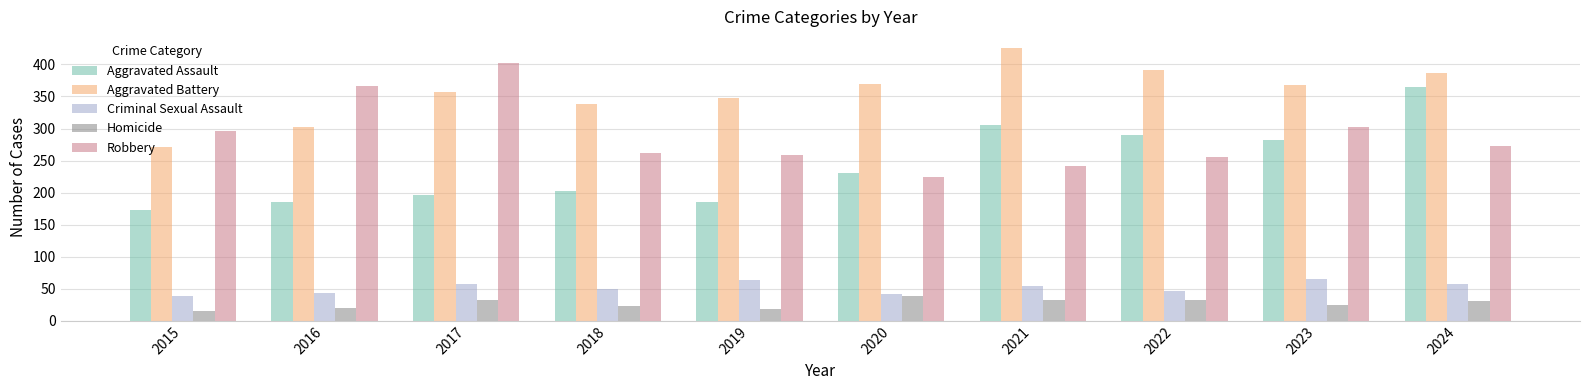

What is the total value across all series at 2019?

873